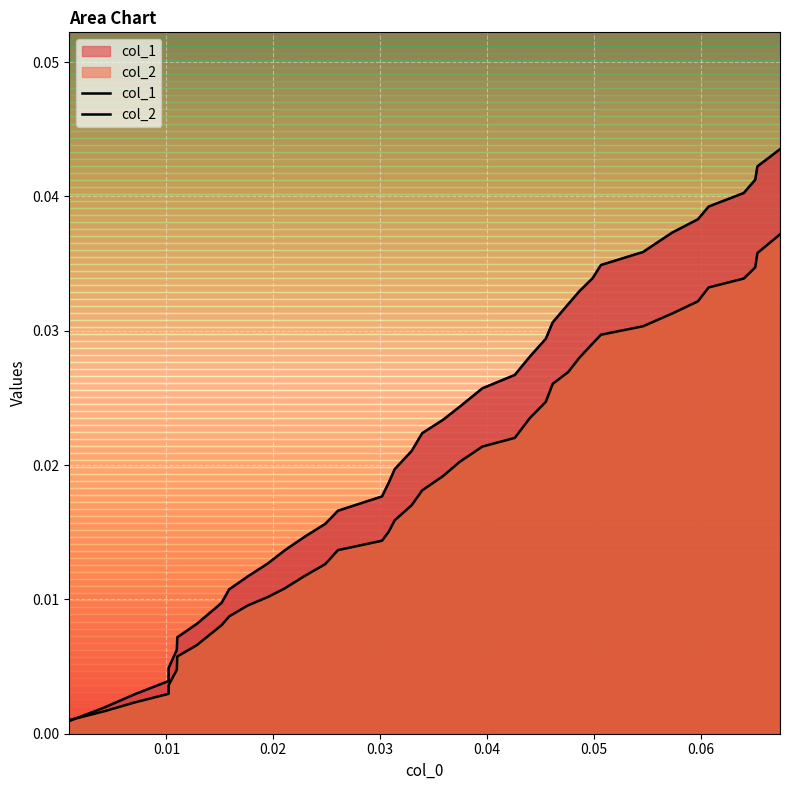

True or false: col_1 has more than 1 points higher than both neighbors.

False